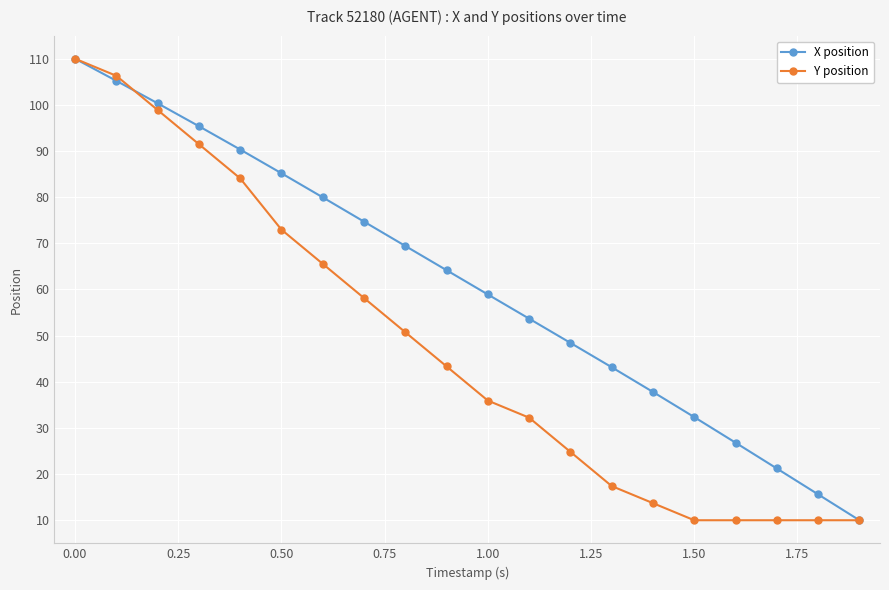

What is the maximum value for Y position?

110.0